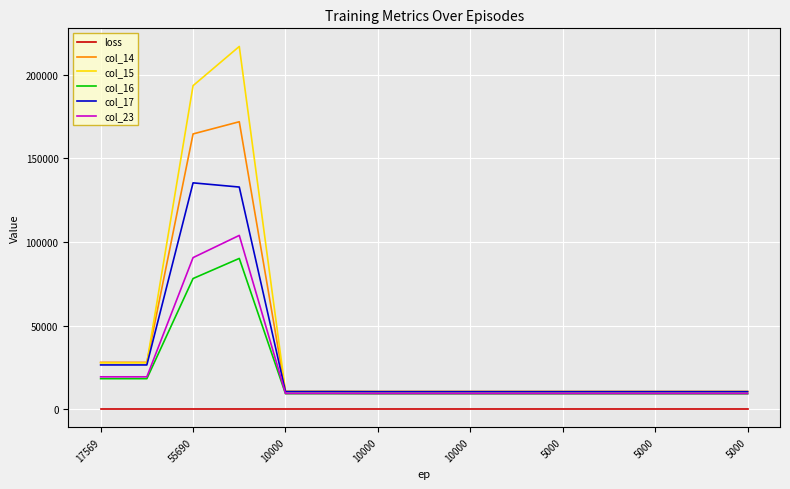

What is the lowest value of the col_14 series?

10544.1